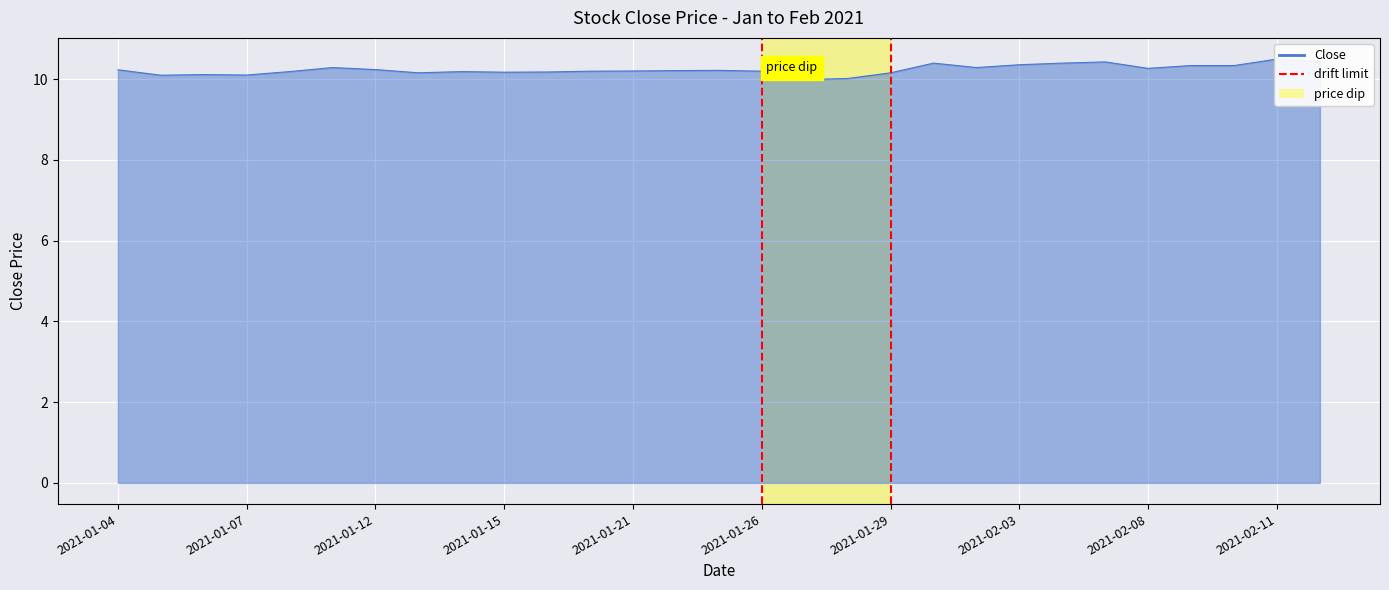

True or false: the data has more than 1 interior local peaks.

True